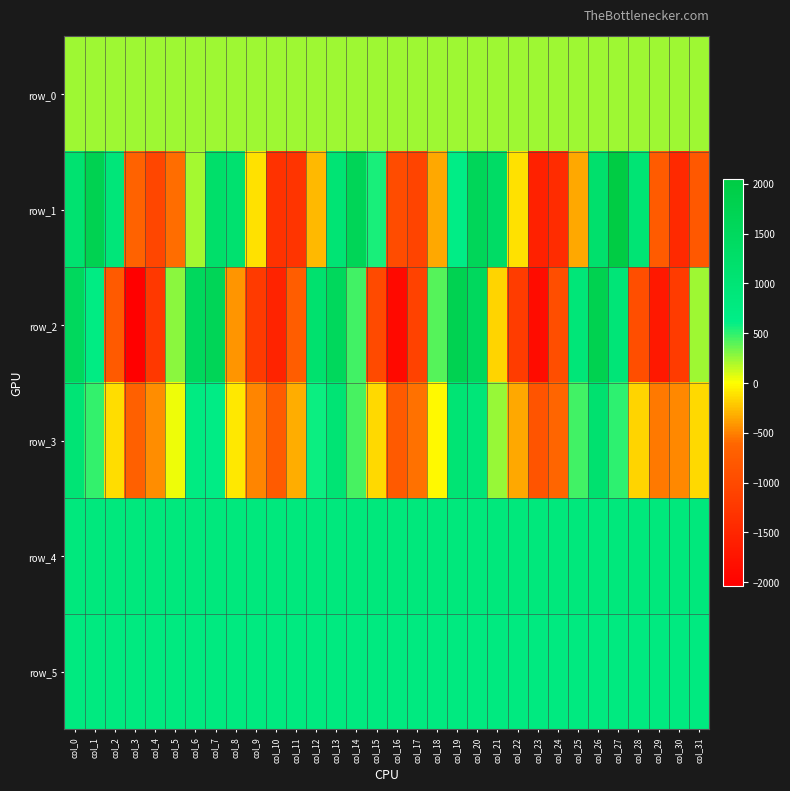

True or false: row_3 has a value of 463.0 at col_25.

True